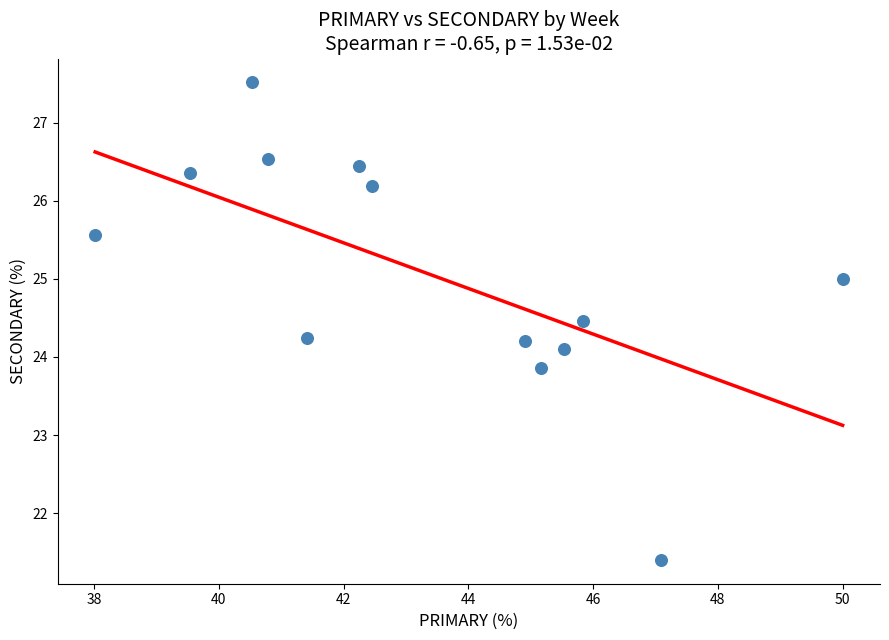

What is the range of X values (max minus min)?

12.0